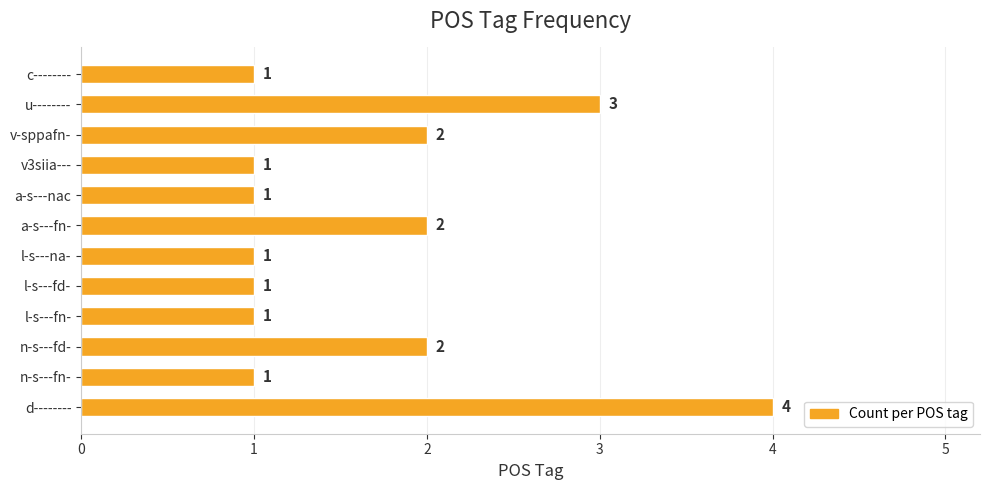

Which label corresponds to the largest value in the chart?

d--------